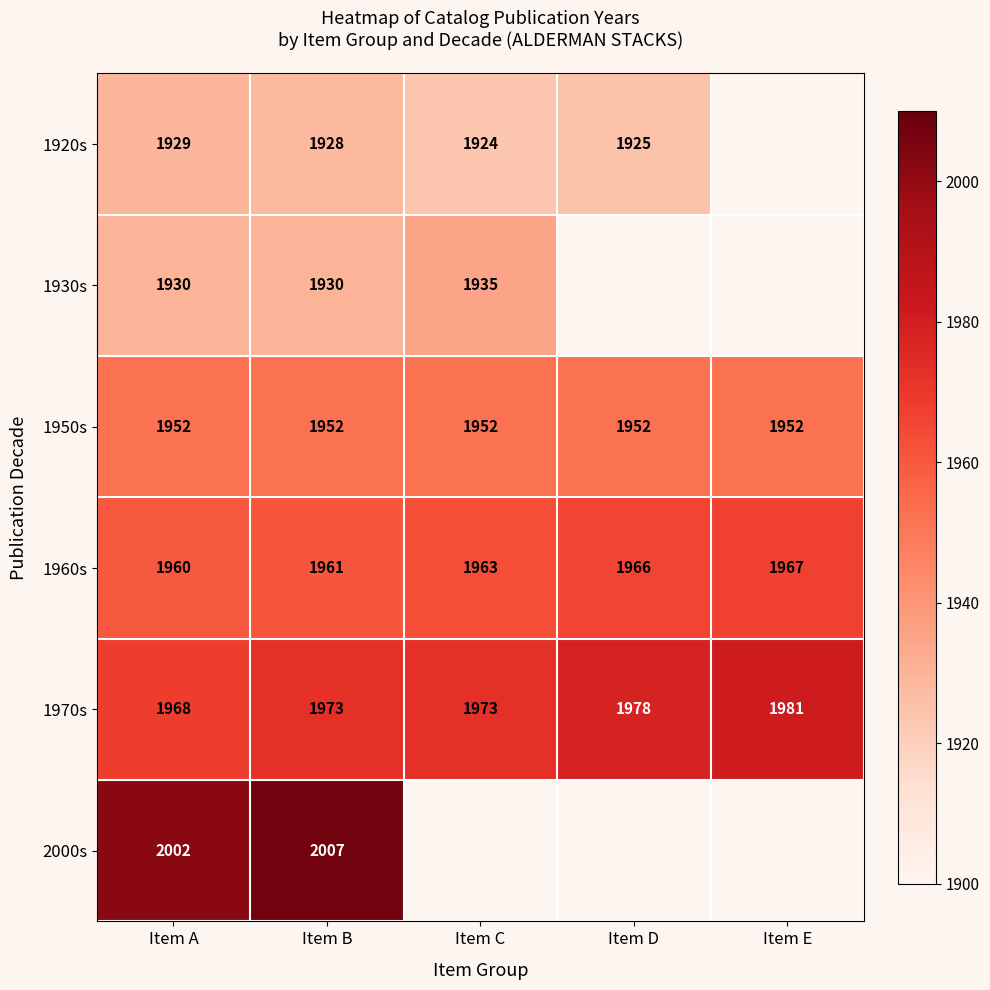

The value of 1970s at Item B is 1973. True or false?

True